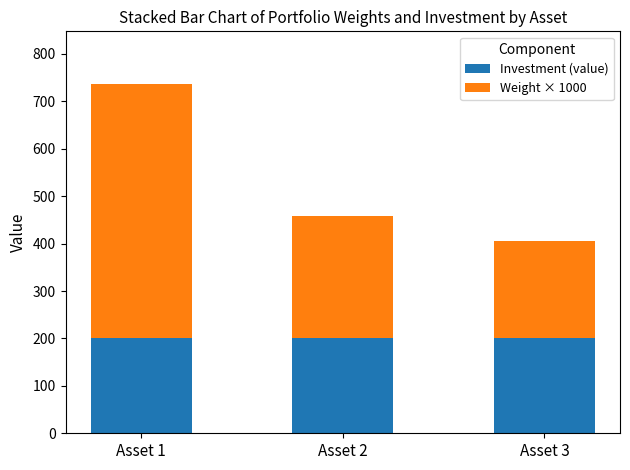

What is the highest value of the Investment (value) series?

200.0